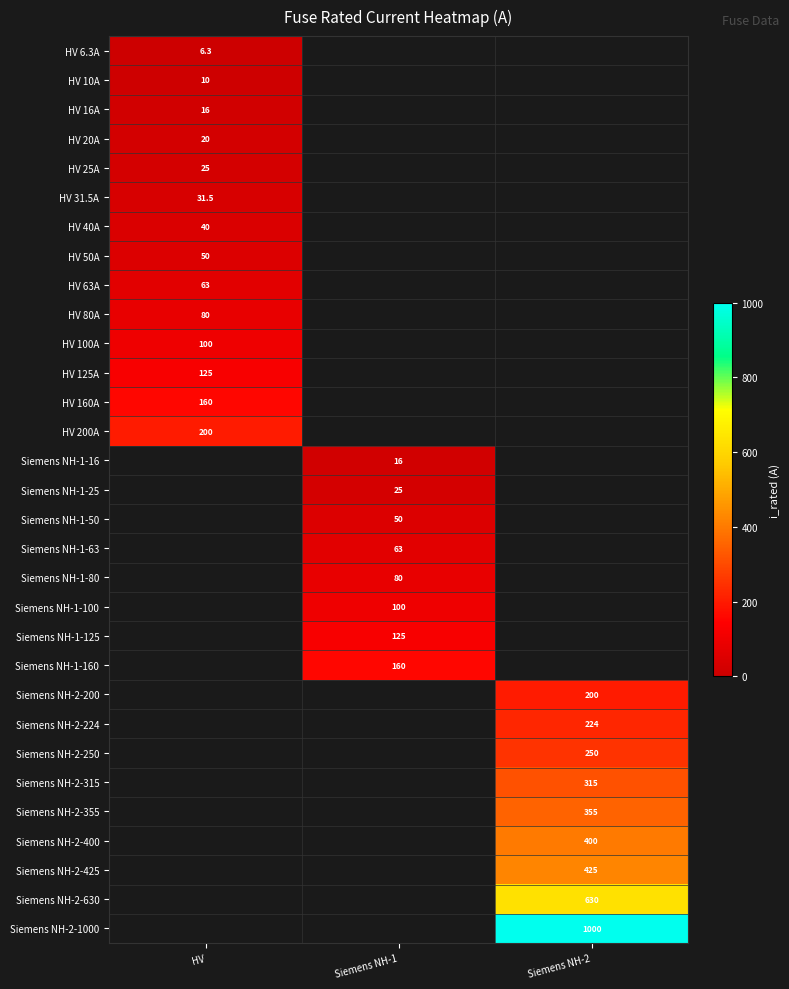

Which label corresponds to the largest value in the chart?

Siemens NH-2